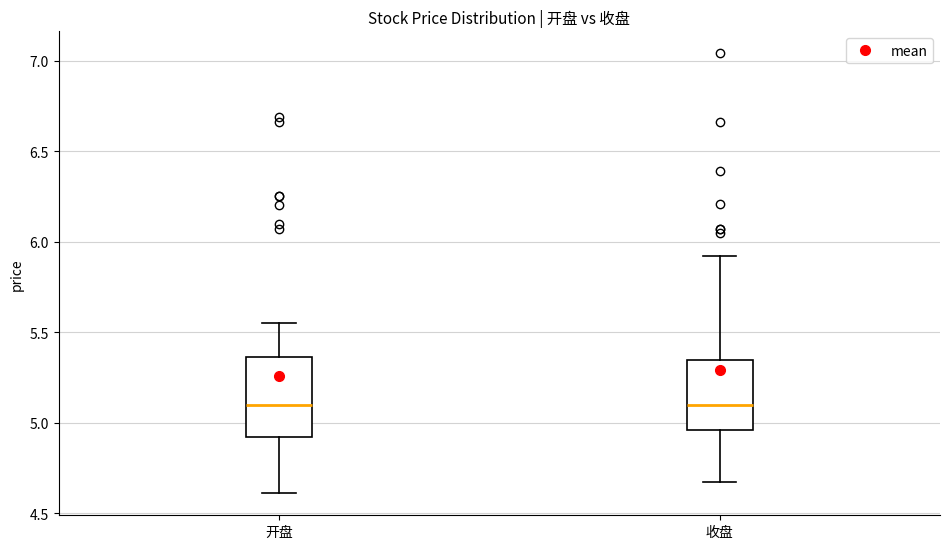

Reading left to right, read every box against the y-axis: the position of its median line, the range the box covers, and the ends of its whiskers. The values are not printed on the chart, so give them approximately, as read against the axis.

开盘: median 5.10, box 4.90 to 5.35, whiskers 4.60 to 5.55
收盘: median 5.10, box 4.95 to 5.35, whiskers 4.65 to 5.90